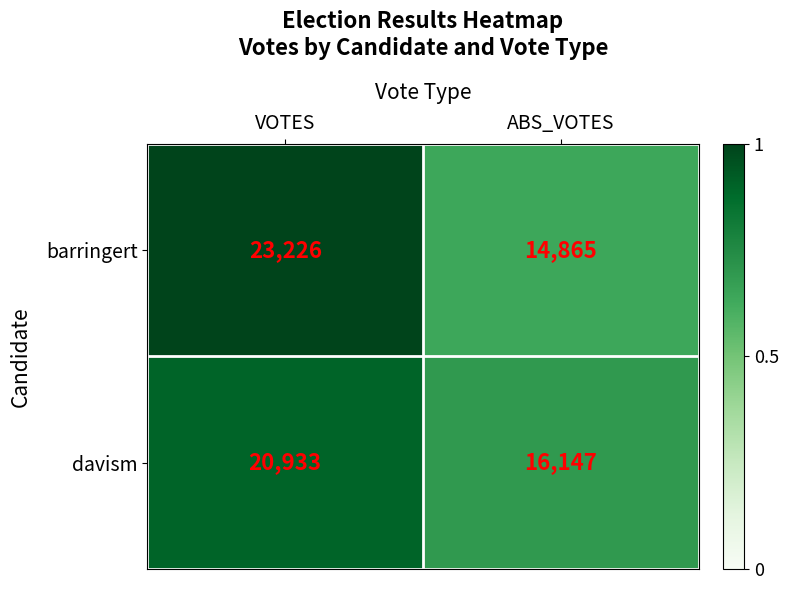

Reading left to right, list all the values displayed in this chart.

barringert: VOTES=23226	ABS_VOTES=14865
davism: VOTES=20933	ABS_VOTES=16147